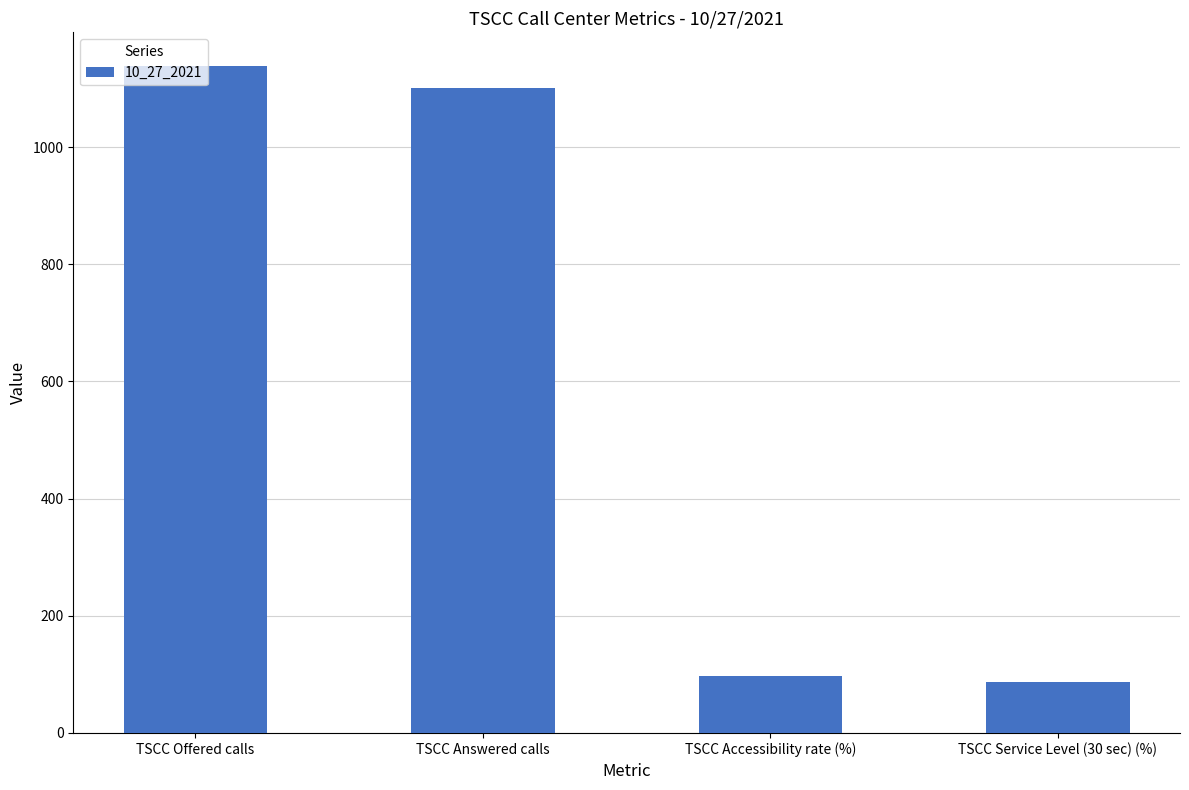

Where does the data first go above 1101?

TSCC Offered calls